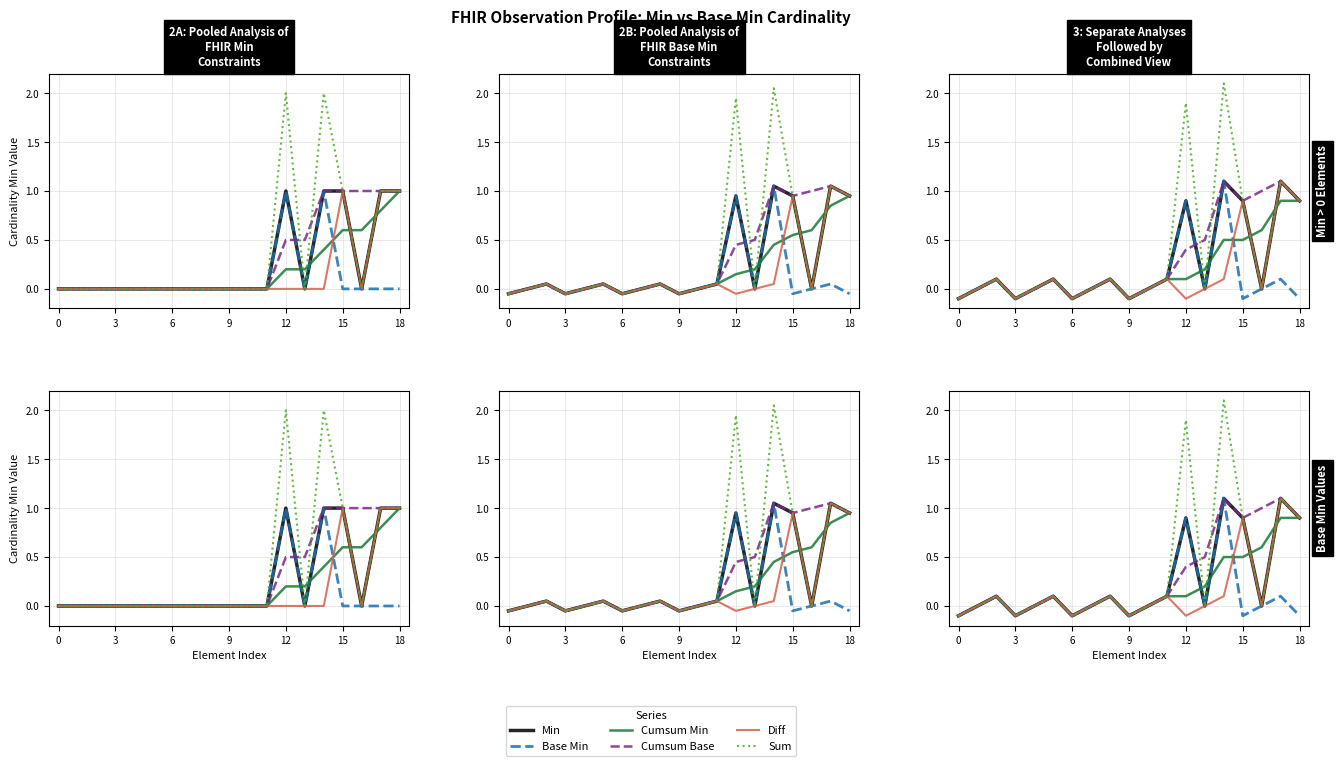

True or false: Diff and Sum cross at least once.

False